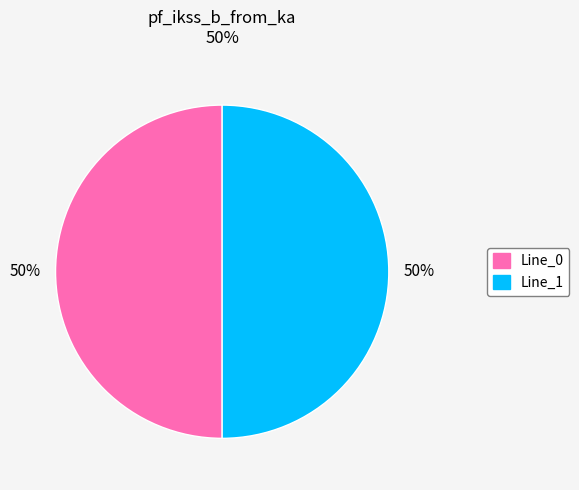

To the nearest percent, what is the average slice percentage?

50%